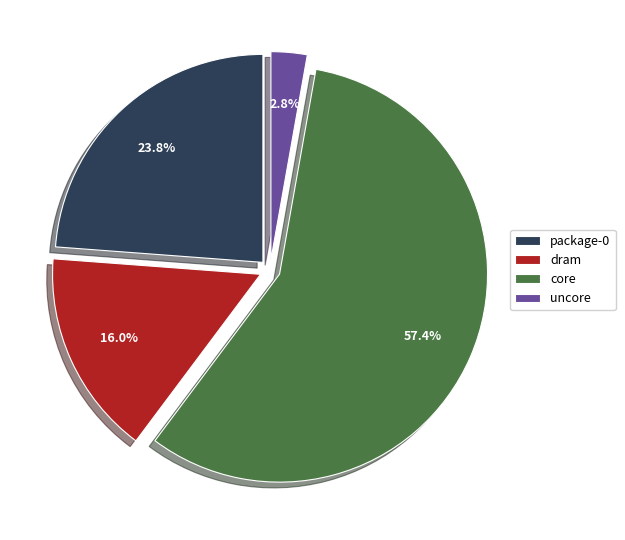

What is the smallest slice in the pie chart?

uncore